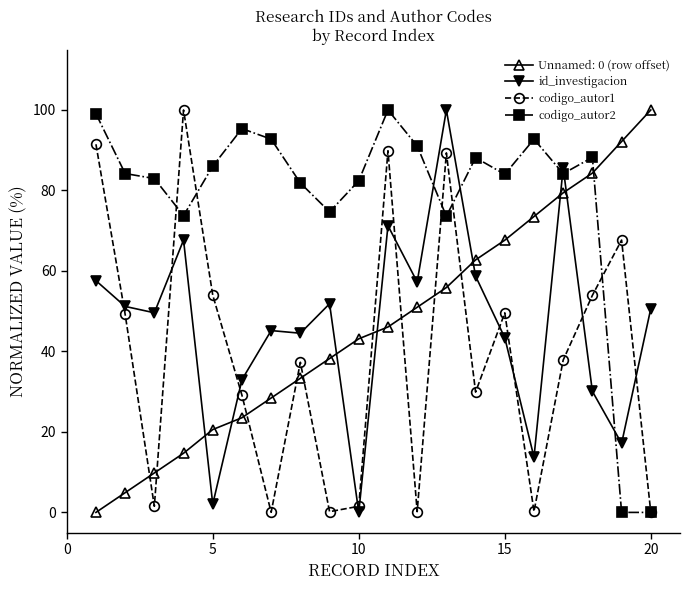

What is the greatest value displayed?

100.0